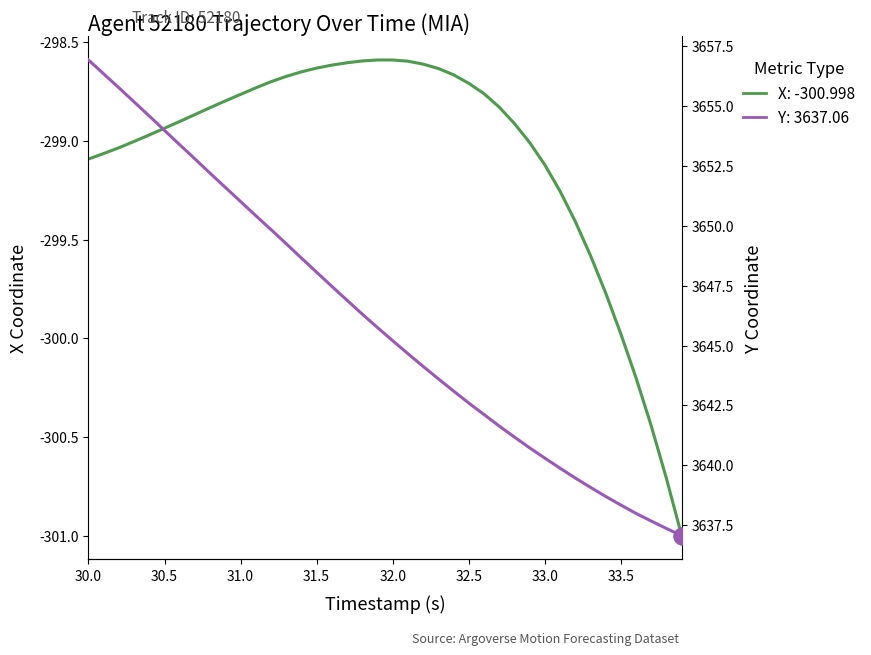

Which label corresponds to the largest value in the chart?

30.0